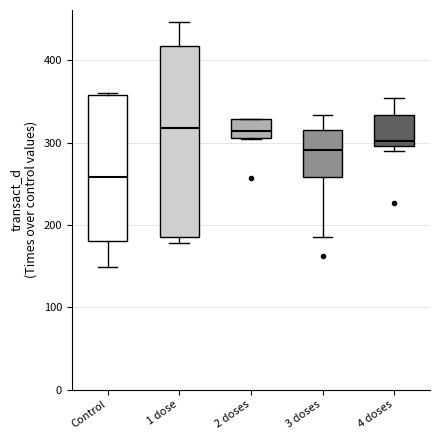

Which box is the tallest, from its lower edge to its upper edge?

1 dose